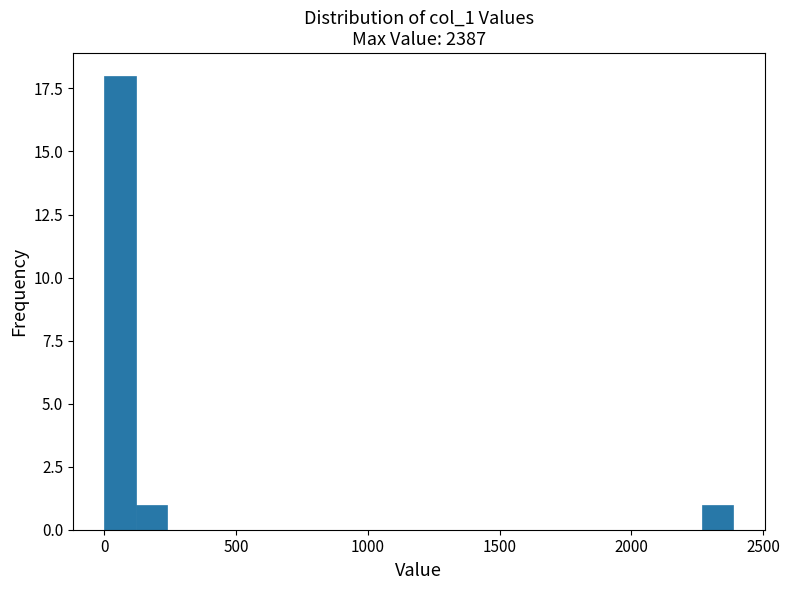

Read against the x-axis, roughly where is the centre of the tallest bar?

50